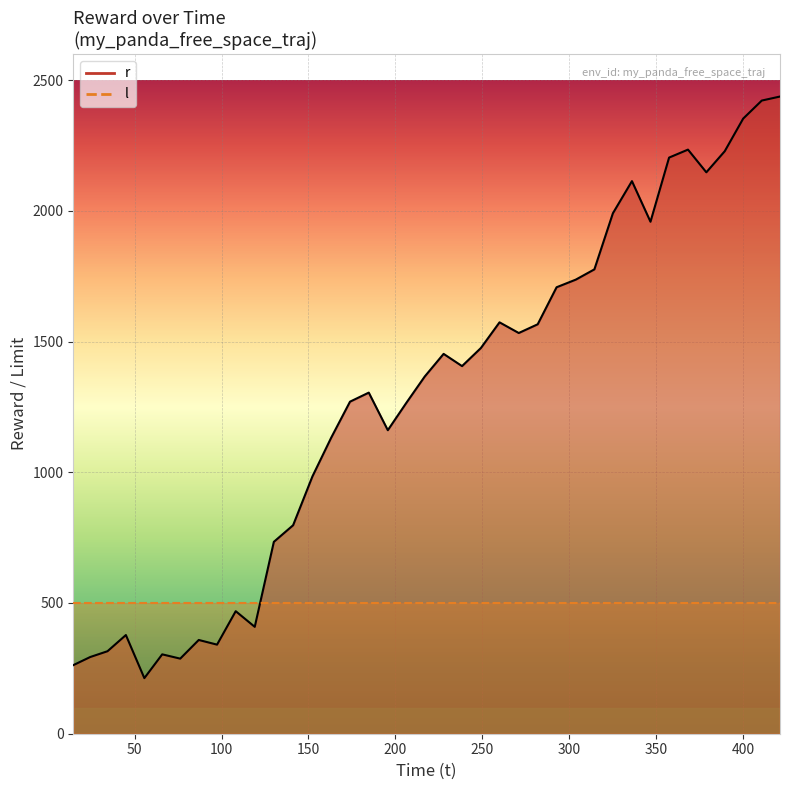

Reading left to right, what are all the values shown in this chart?

262.3	293.3	315.5	377.4	212.6	303.6	287.2	358.6	340.7	468.7	408.8	734.0	797.4	984.1	1132.1	1270.1	1304.7	1160.9	1265.6	1366.3	1452.8	1406.1	1475.2	1573.5	1532.7	1566.1	1707.7	1736.9	1776.1	1990.6	2113.6	1958.3	2203.6	2234.1	2147.3	2227.9	2352.7	2421.8	2437.2